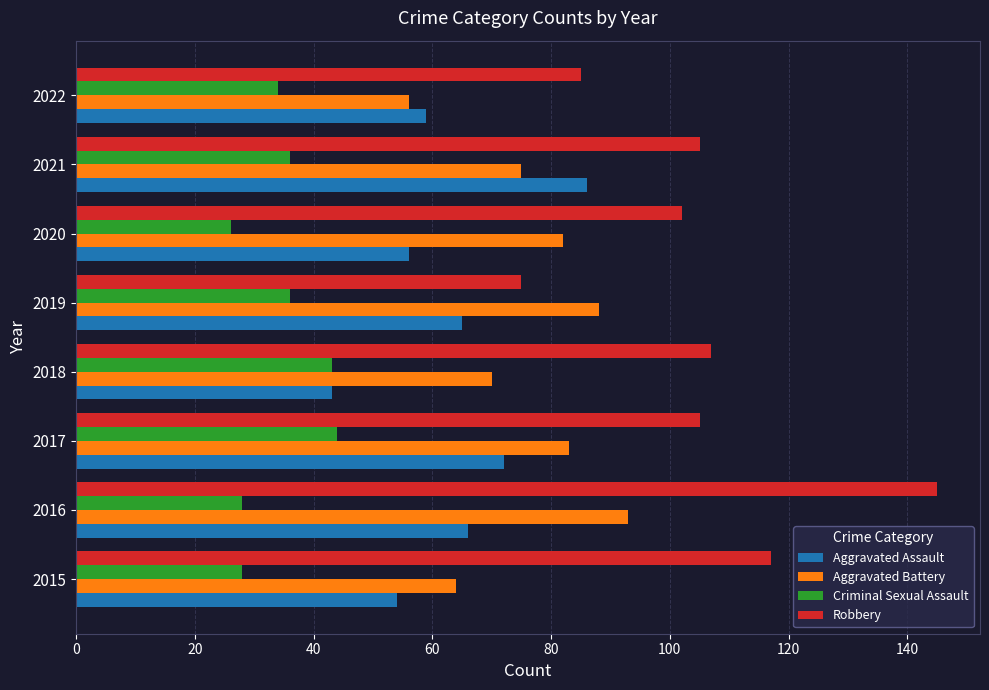

Where is Robbery nearest to the value 110?

2018